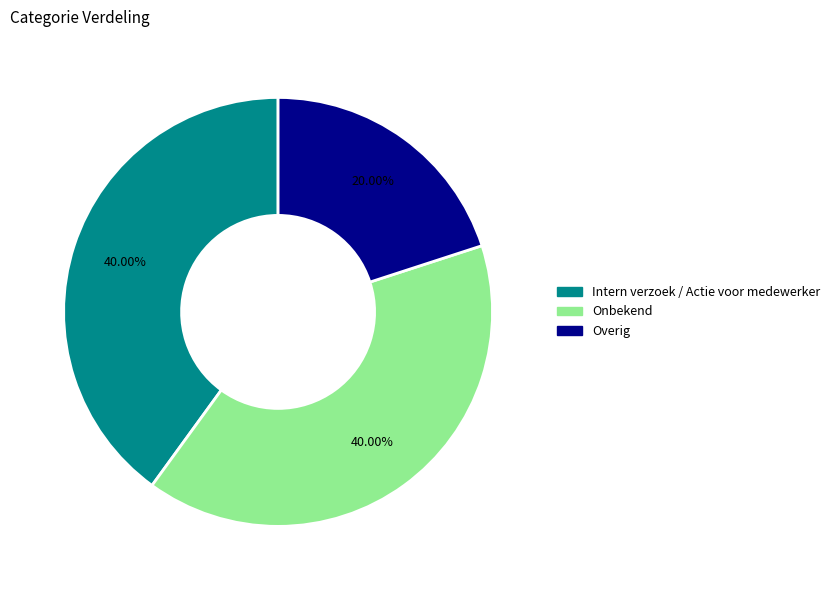

To the nearest percent, what is the combined percentage of Intern verzoek / Actie voor medewerker and Overig?

60%